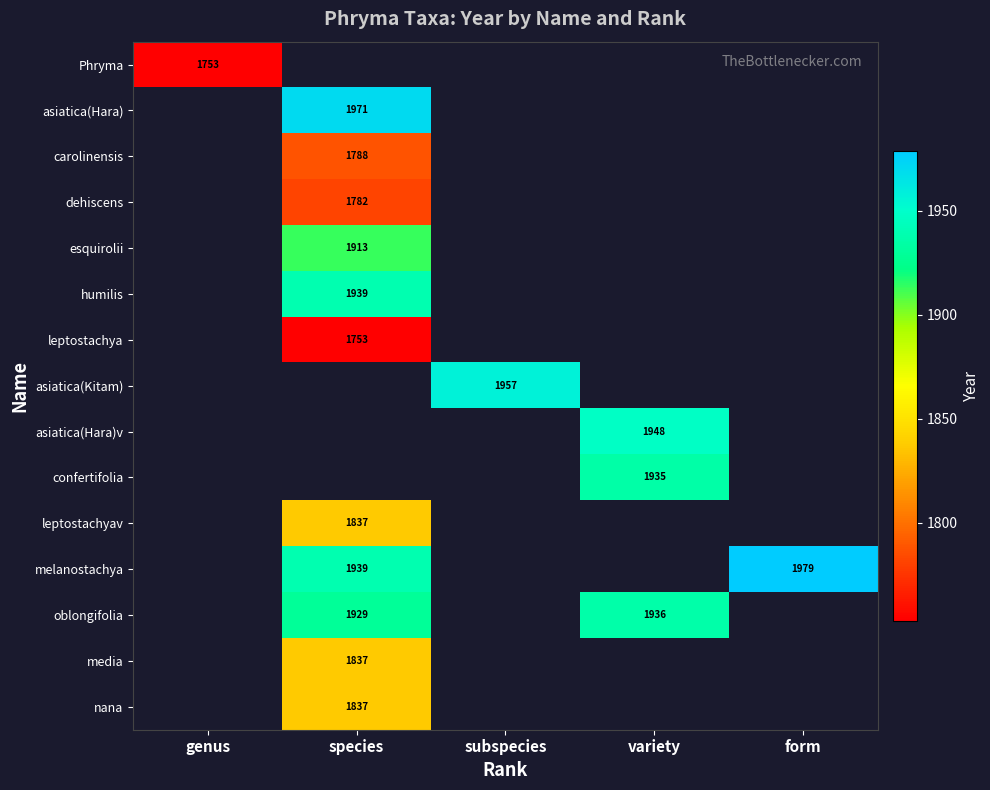

The value of asiatica(Hara) at species is 1971. True or false?

True